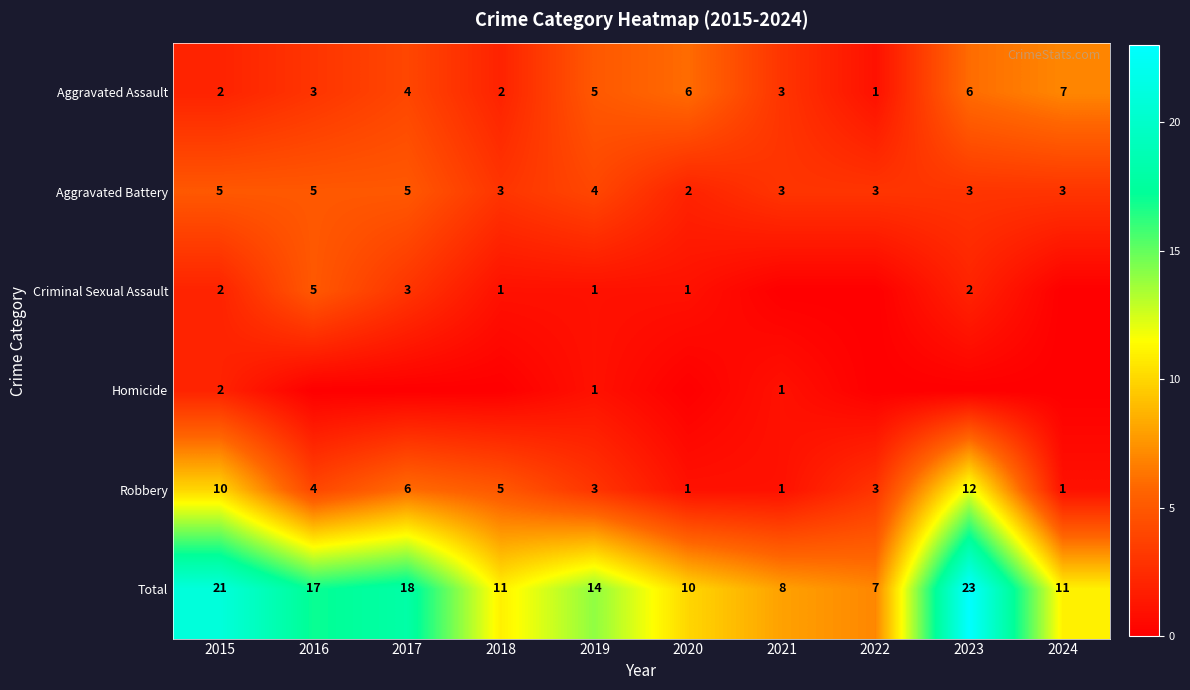

What is the approximate value of Robbery at 2023?

12